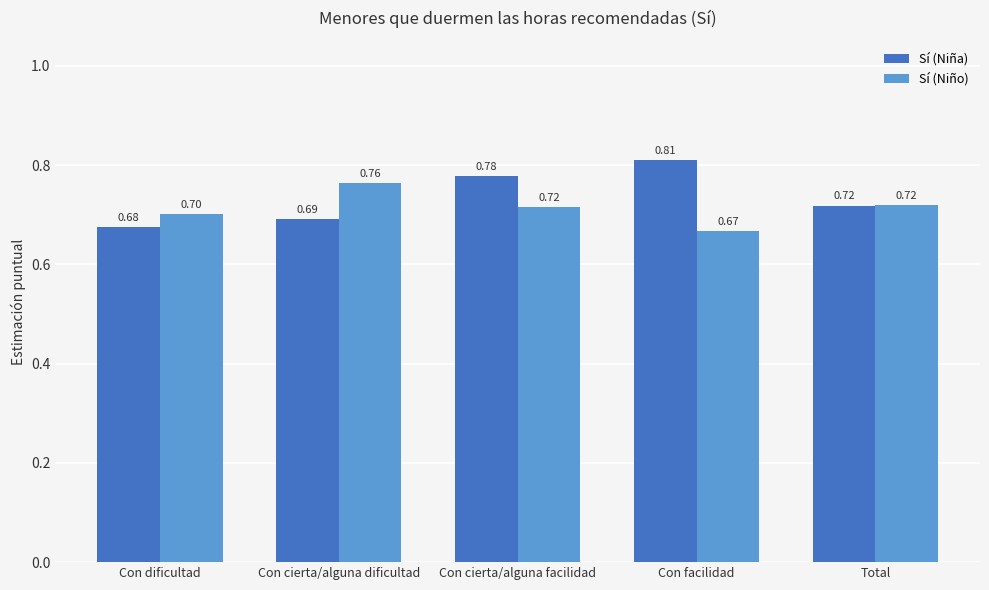

What is the label of the 2nd bar from the left?

Con cierta/alguna dificultad